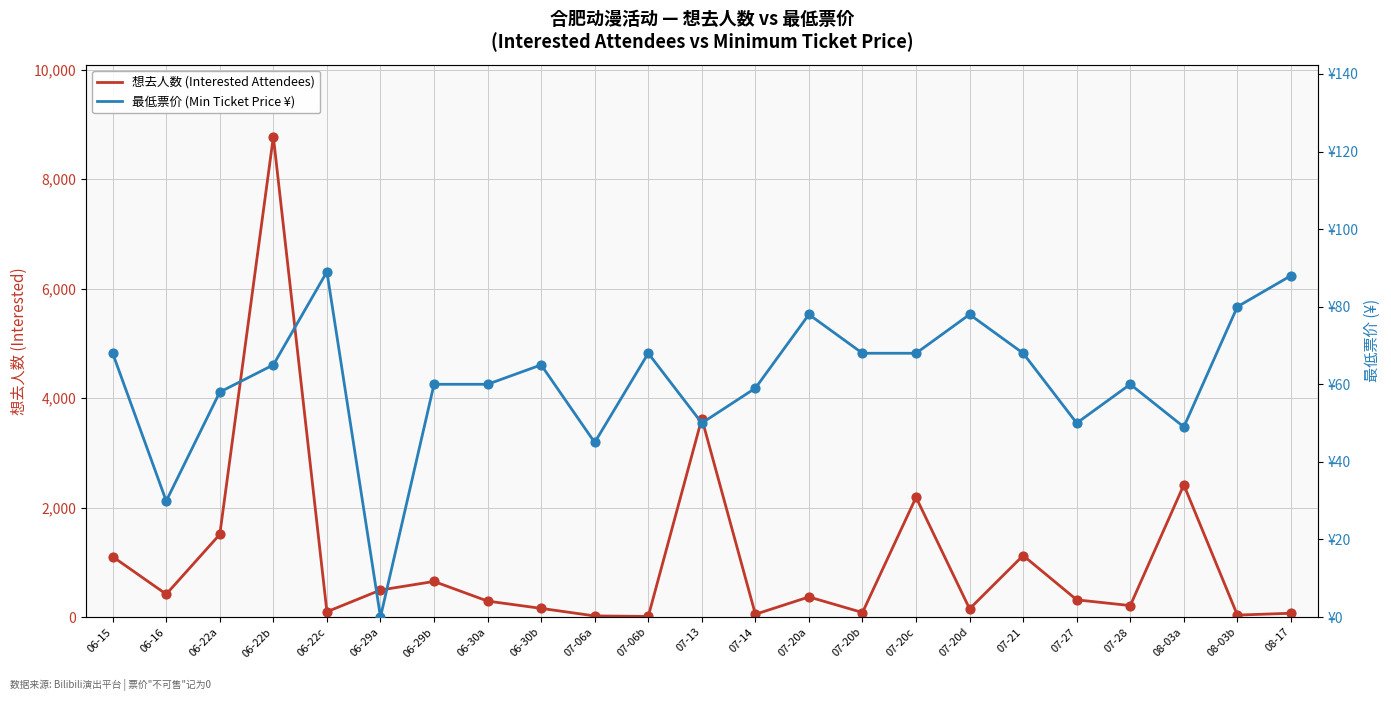

Which series reaches the maximum Y coordinate?

想去人数 (Interested Attendees)